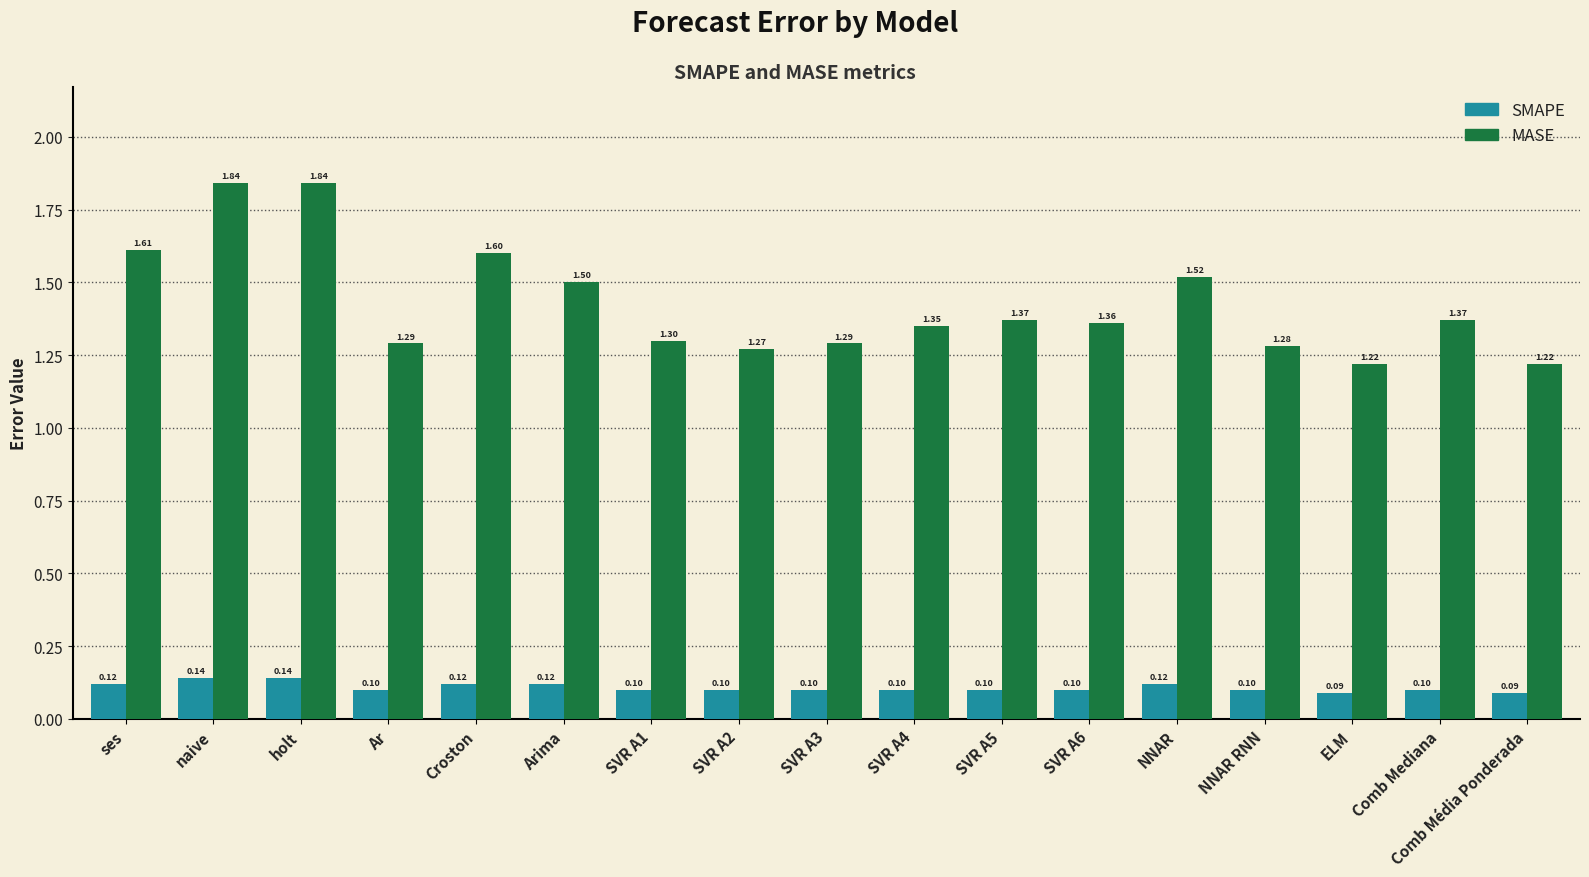

Rank the series by their average value, from highest to lowest.

MASE, SMAPE